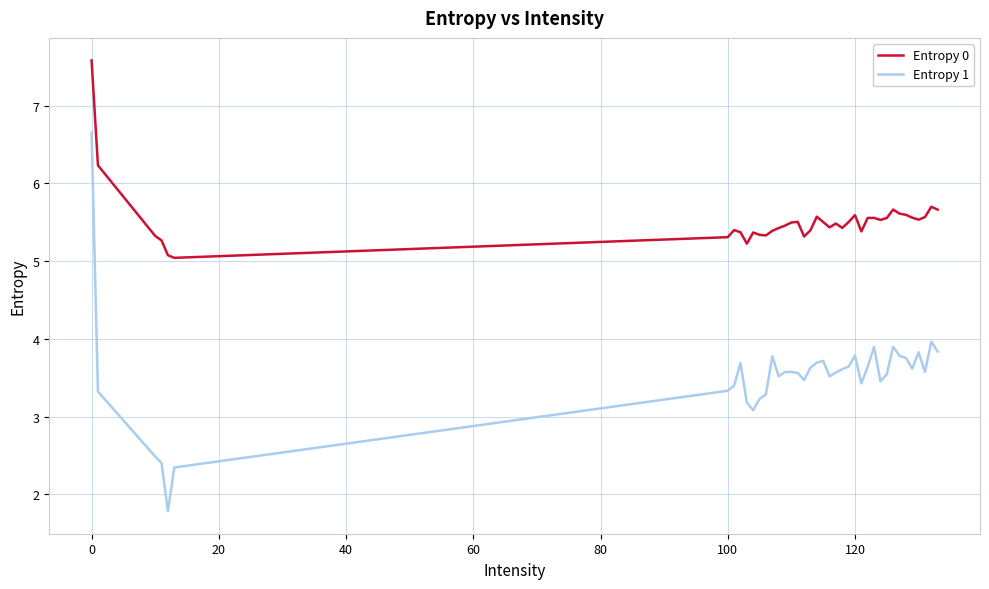

What is the difference between the maximum and minimum values in the Entropy 0 series?

2.5